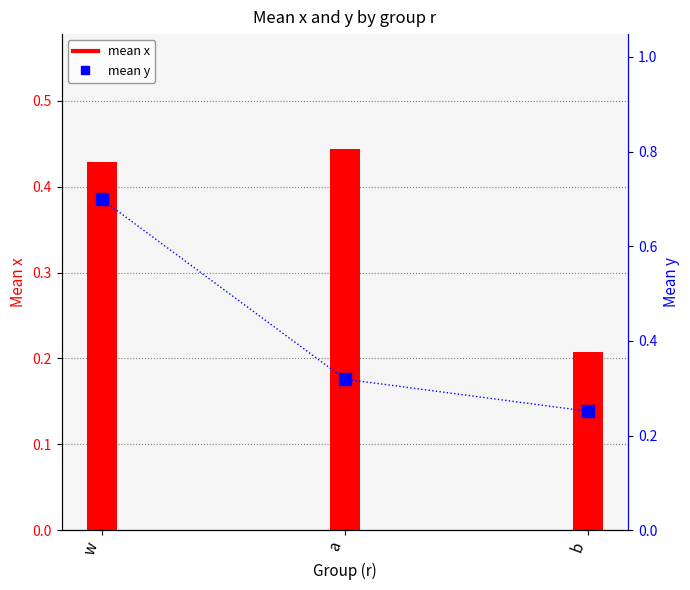

What is the label of the 2nd bar from the right?

a